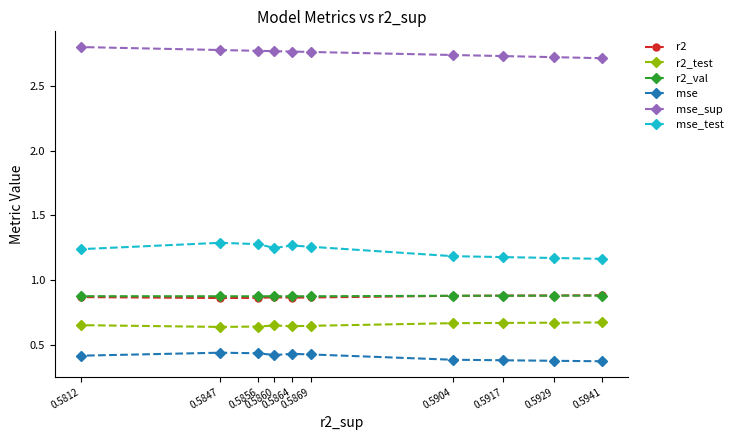

How many distinct data groups are displayed?

6